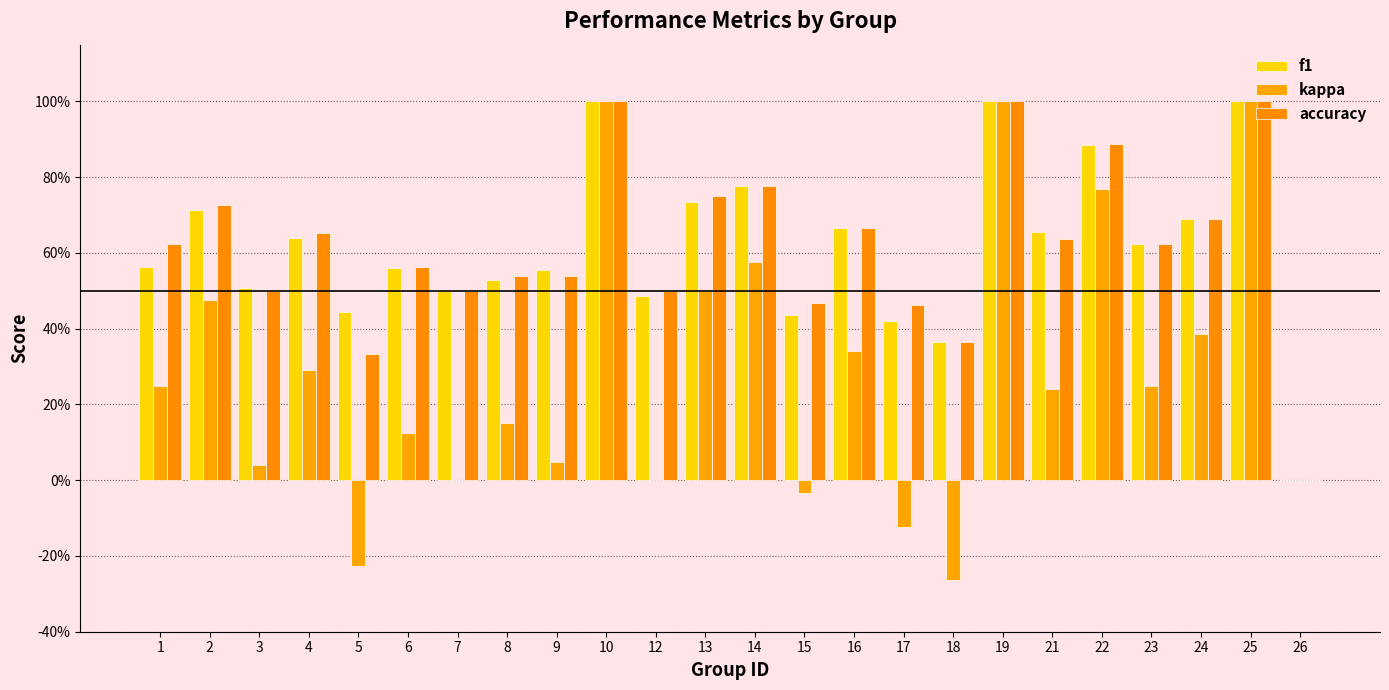

Are the bars grouped side by side (vs. stacked)?

Yes